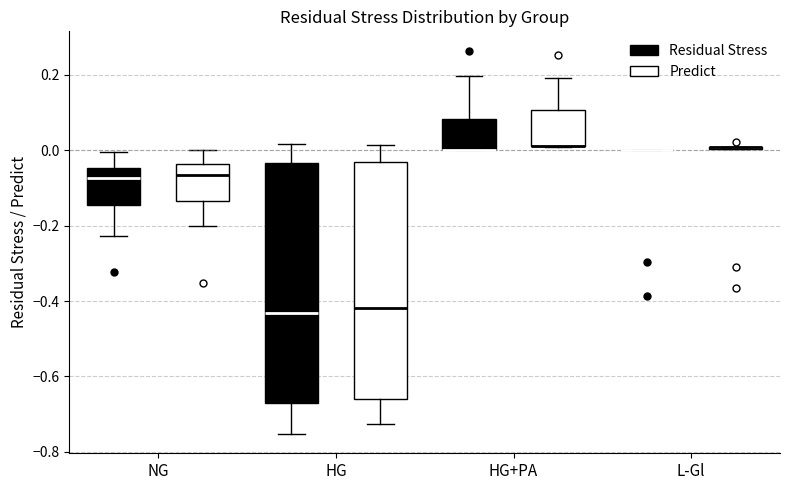

Reading left to right, read every box against the y-axis: the position of its median line, the range the box covers, and the ends of its whiskers. The values are not printed on the chart, so give them approximately, as read against the axis.

NG (Residual Stress): median -0.08, box -0.14 to -0.04, whiskers -0.22 to 0.00
NG (Predict): median -0.06, box -0.14 to -0.04, whiskers -0.20 to 0.00
HG (Residual Stress): median -0.44, box -0.68 to -0.04, whiskers -0.76 to 0.02
HG (Predict): median -0.42, box -0.66 to -0.04, whiskers -0.72 to 0.02
HG+PA (Residual Stress): median 0.00 (drawn on the box's lower edge), box 0.00 to 0.08, whiskers 0.00 to 0.20
HG+PA (Predict): median 0.02 (drawn on the box's lower edge), box 0.02 to 0.10, whiskers 0.00 to 0.20
L-Gl (Residual Stress): box collapsed to a line at 0.00, whiskers 0.00 to 0.00
L-Gl (Predict): box collapsed to a line at 0.00, whiskers 0.00 to 0.00